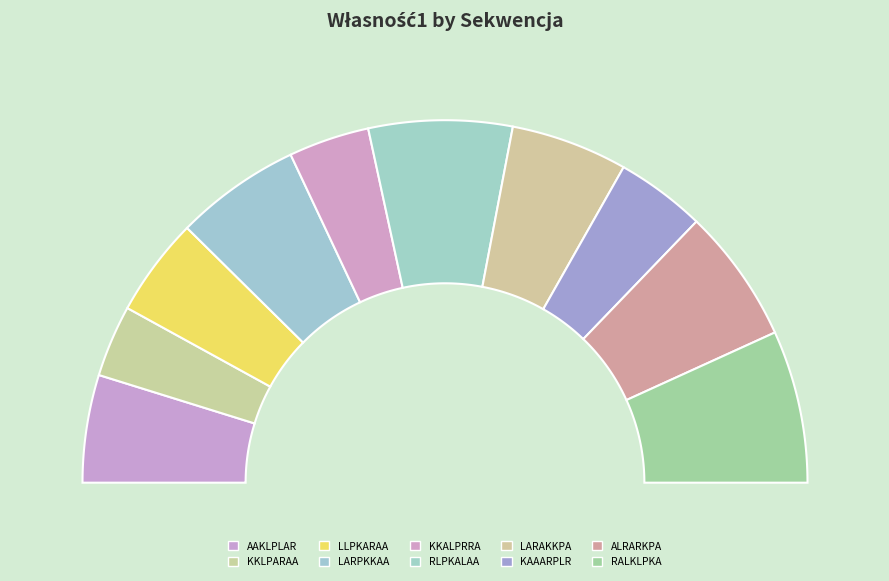

Rank the categories by value from highest to lowest.

RALKLPKA, RLPKALAA, ALRARKPA, LARPKKAA, LARAKKPA, AAKLPLAR, LLPKARAA, KAAARPLR, KKALPRRA, KKLPARAA